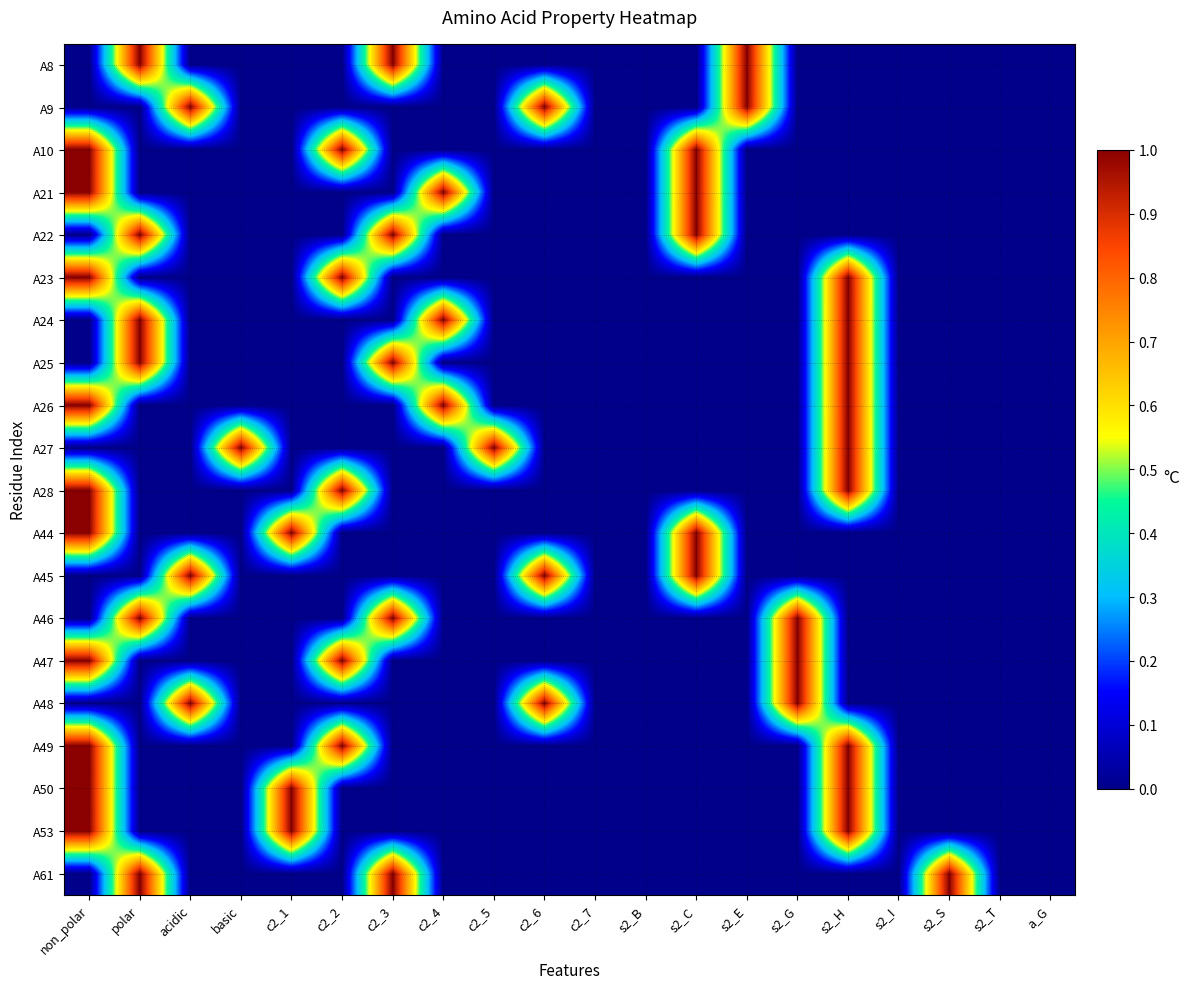

How many data points does each series have?

20